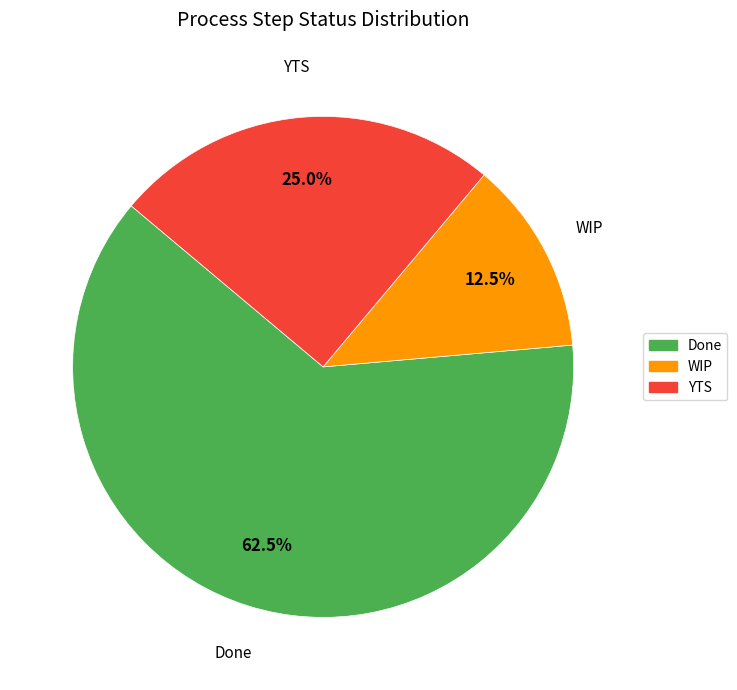

How many segments does this pie chart have?

3